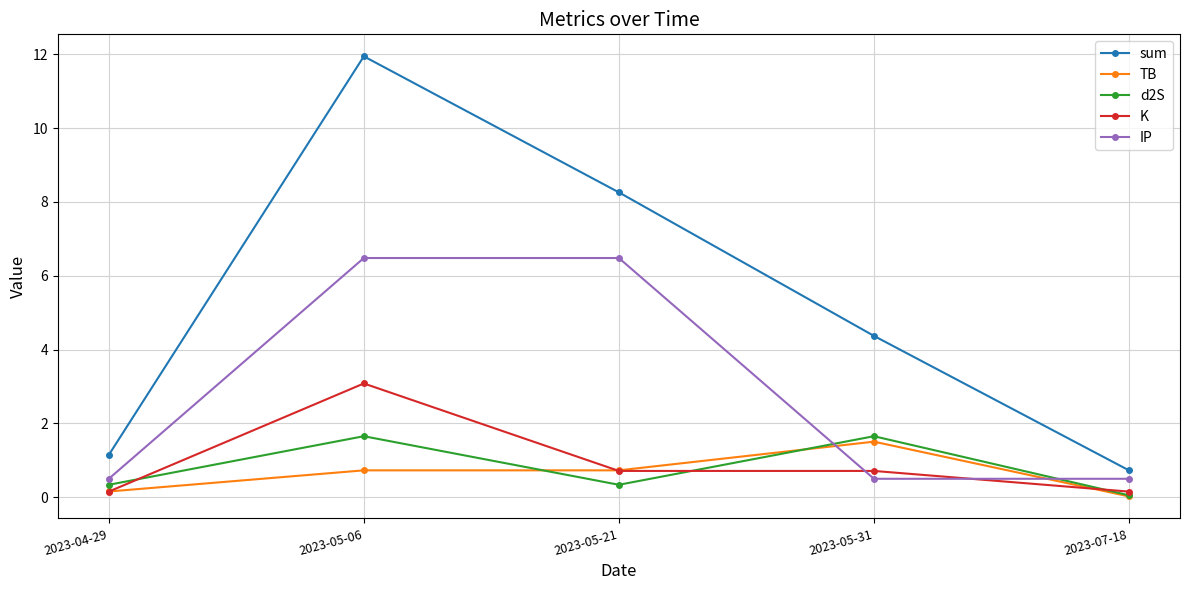

True or false: d2S has more than 0 interior local peaks.

True